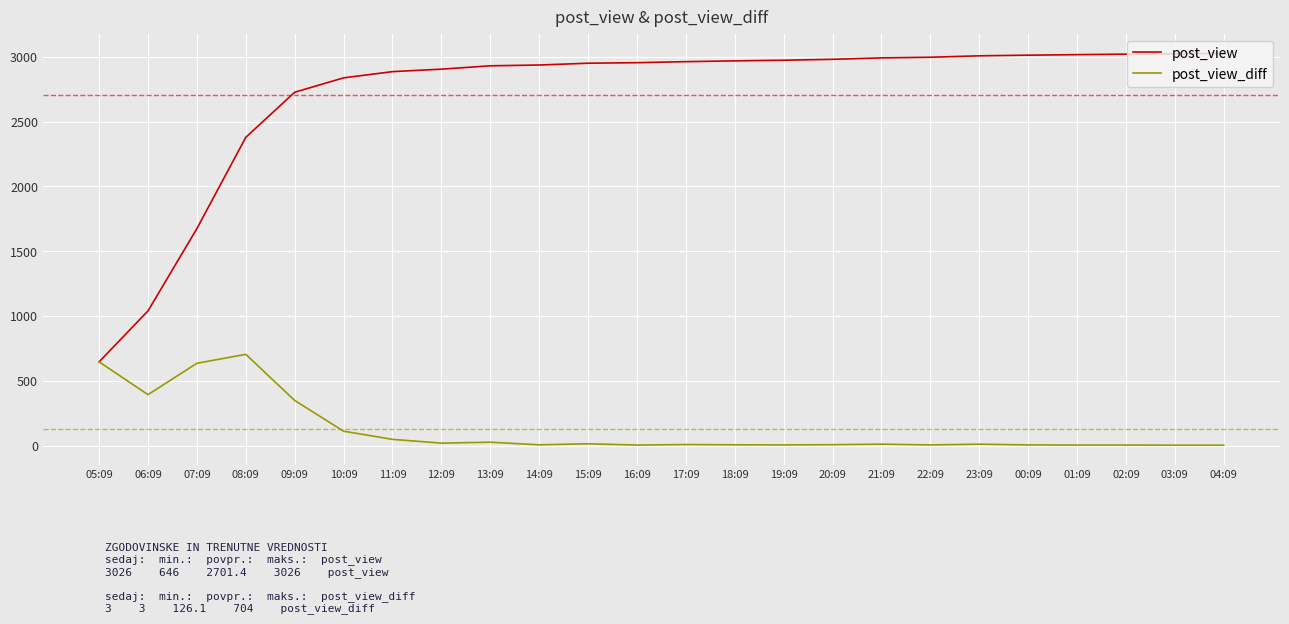

Rank the series by their average value, from highest to lowest.

post_view, post_view_diff